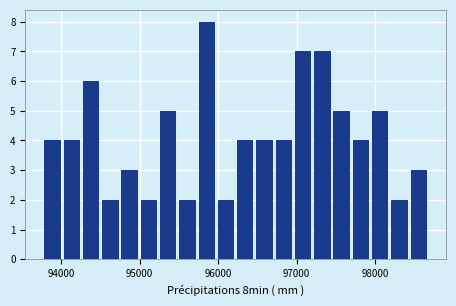

Around what value on the x-axis is the tallest bar? Give the approximate position of its centre, as read against the axis.

95900